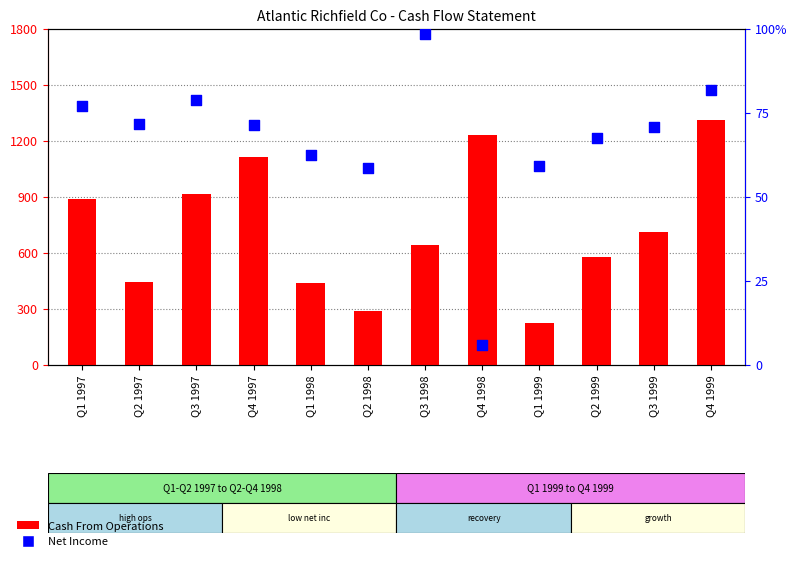

Which series has the largest total across all categories?

Cash From Operations